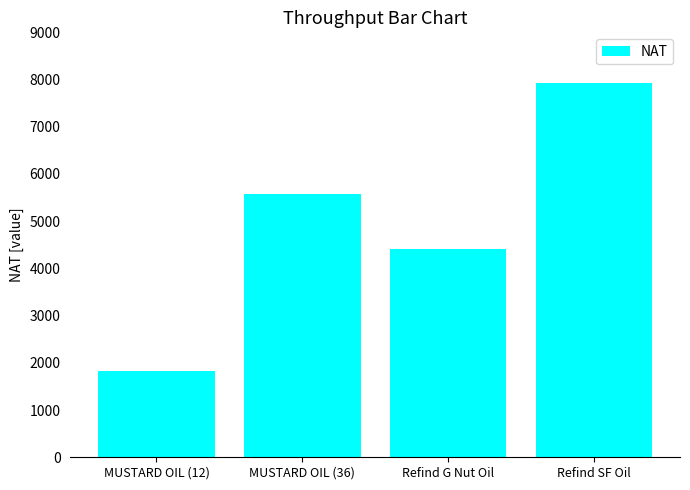

What is the difference between the second highest and second lowest values?

1164.0